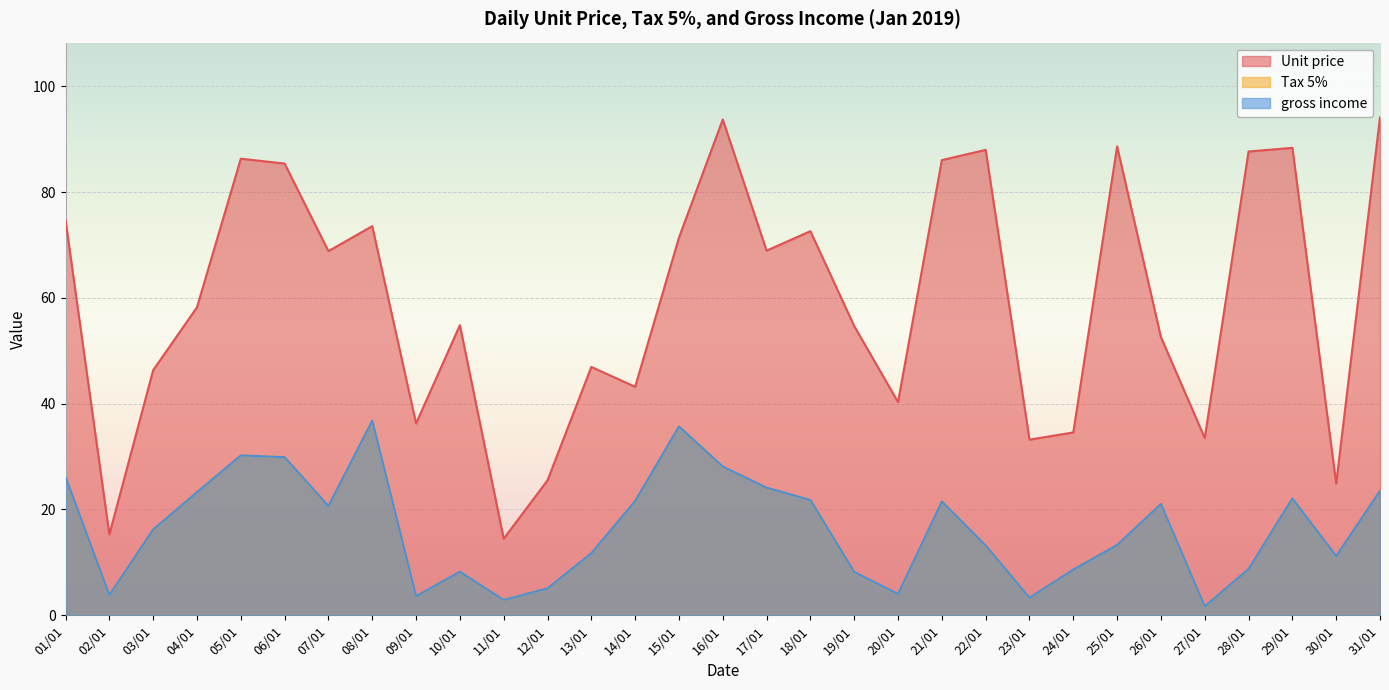

How many lines are shown in the chart?

3